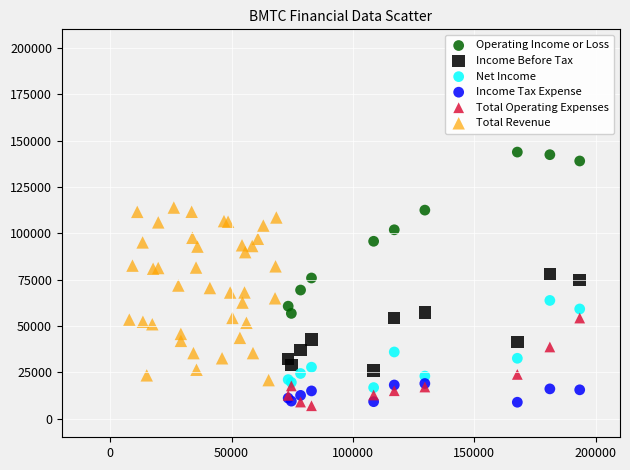

Which series reaches the maximum Y coordinate?

Operating Income or Loss